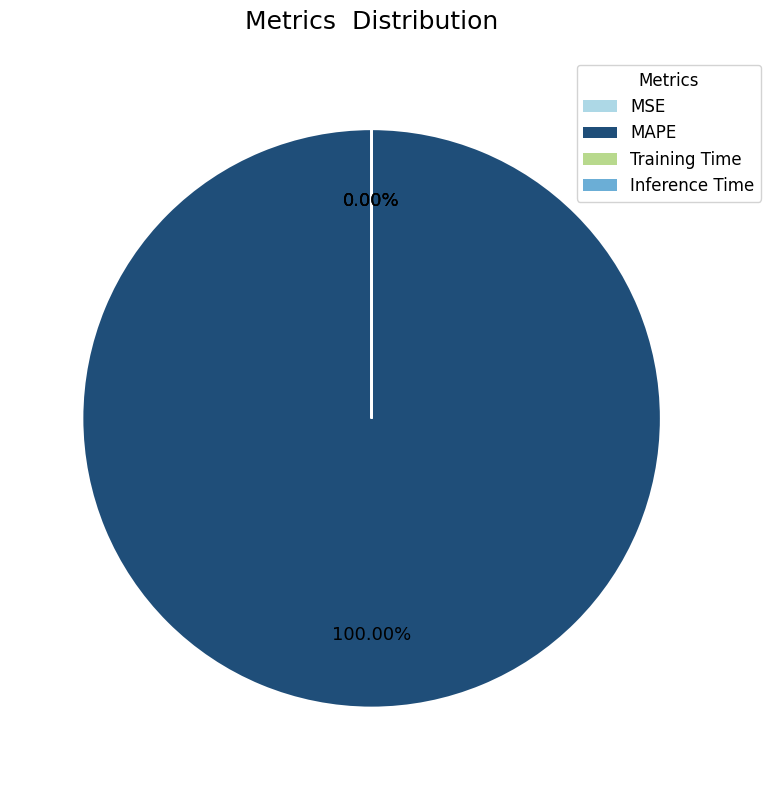

The MSE slice represents 0% of the pie. True or false?

True